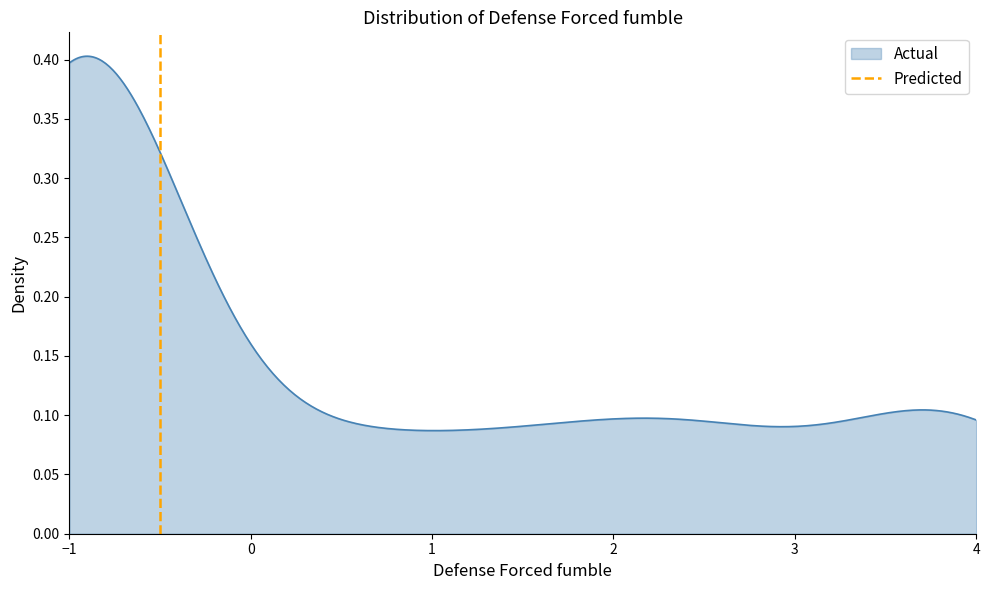

Count the number of categories in the chart.

2